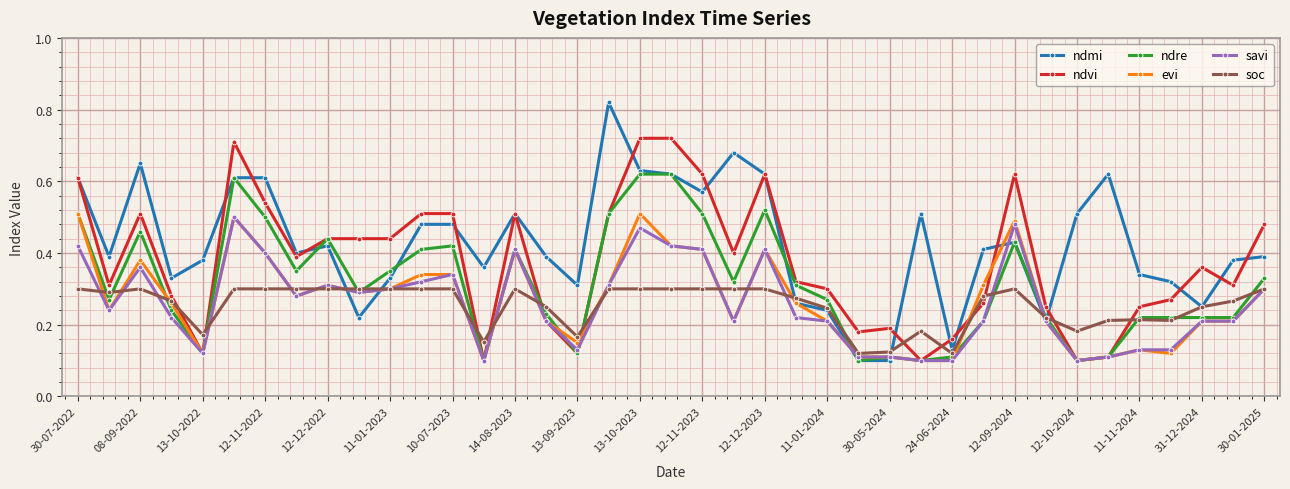

Count the evi values in the range 0 to 1.

39